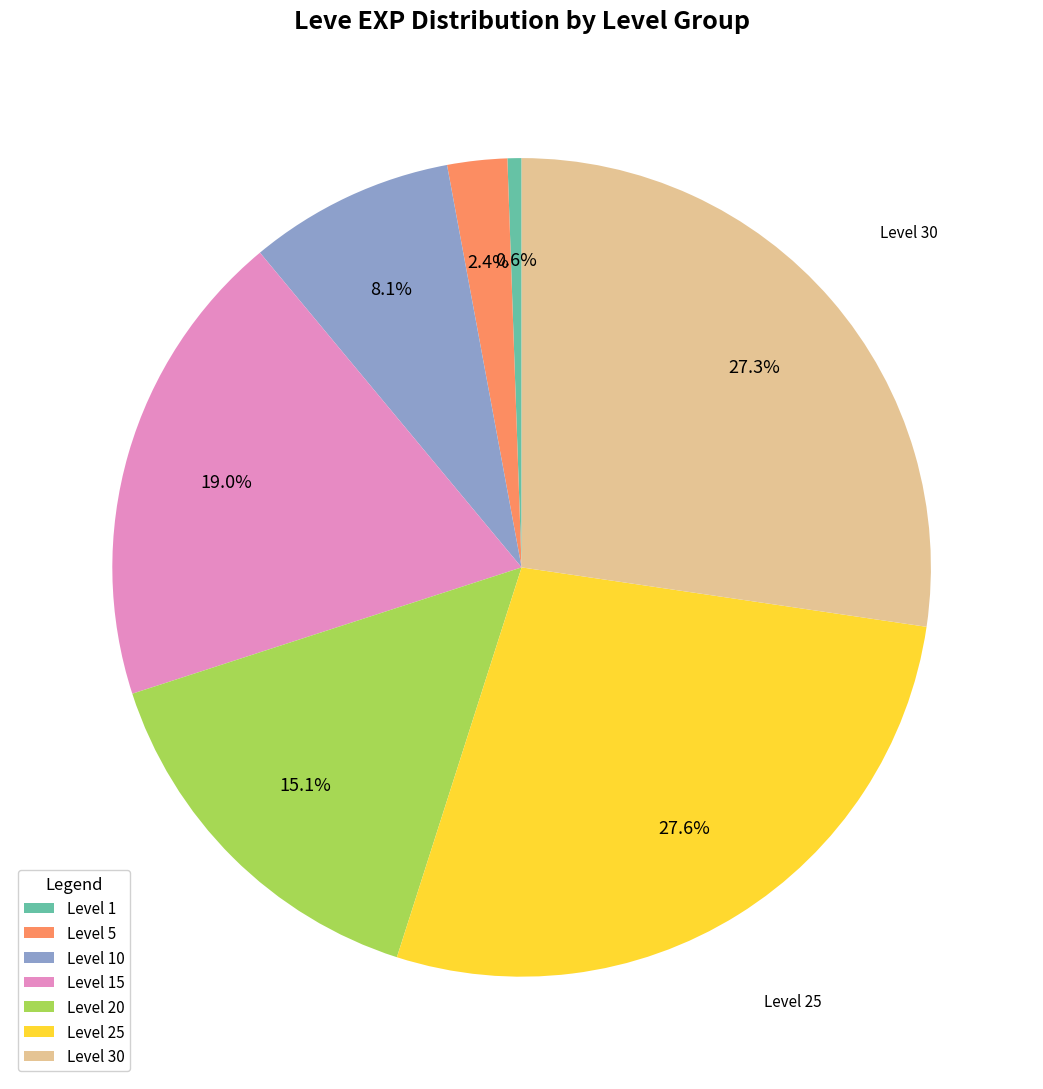

How many slices are in this pie chart?

7